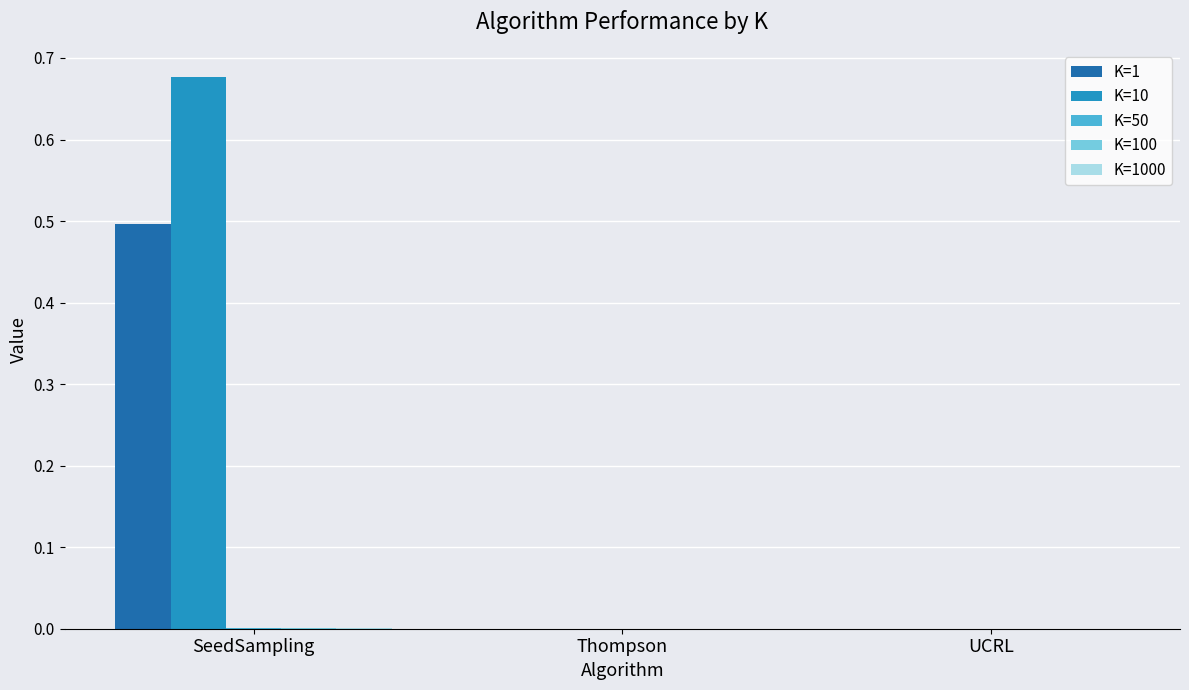

Is it true that K=1 equals -0.3 at Thompson?

False